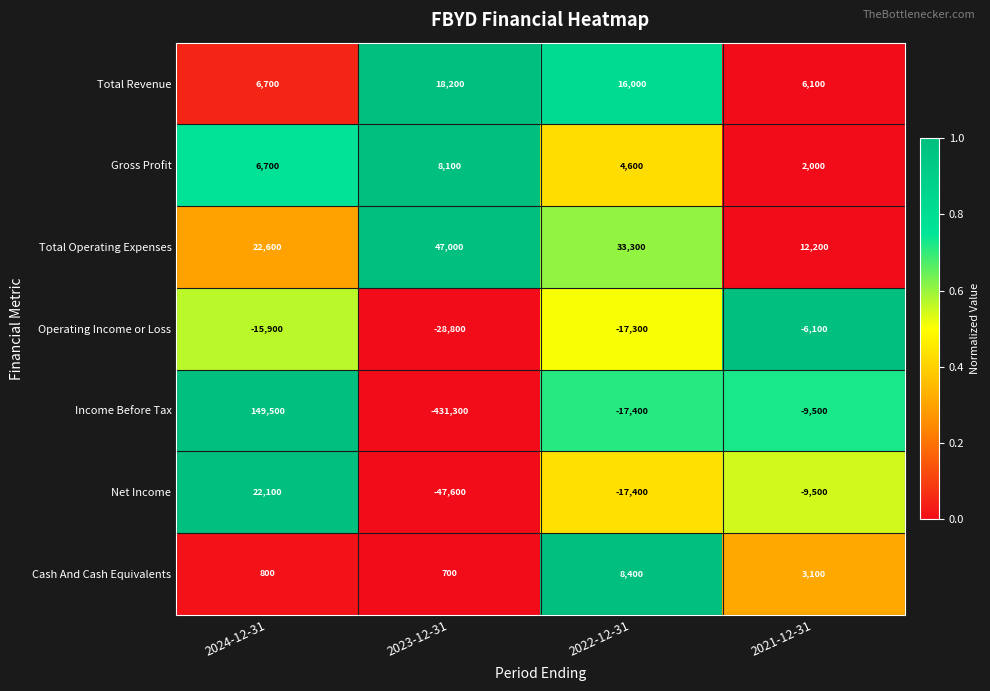

At 2023-12-31, list the series in order from smallest to largest.

Income Before Tax, Net Income, Operating Income or Loss, Cash And Cash Equivalents, Gross Profit, Total Revenue, Total Operating Expenses